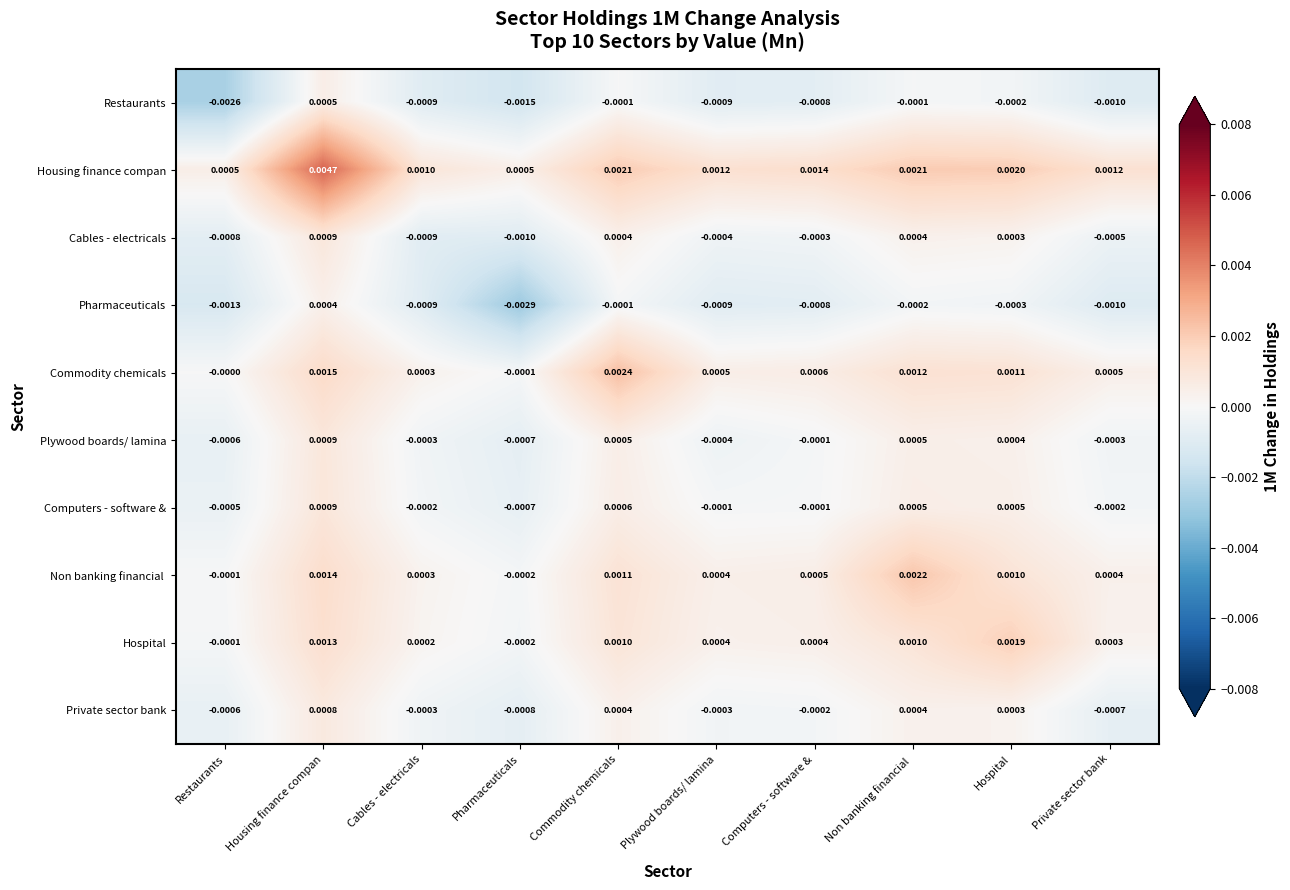

Which category has the highest value across all series?

Housing finance compan